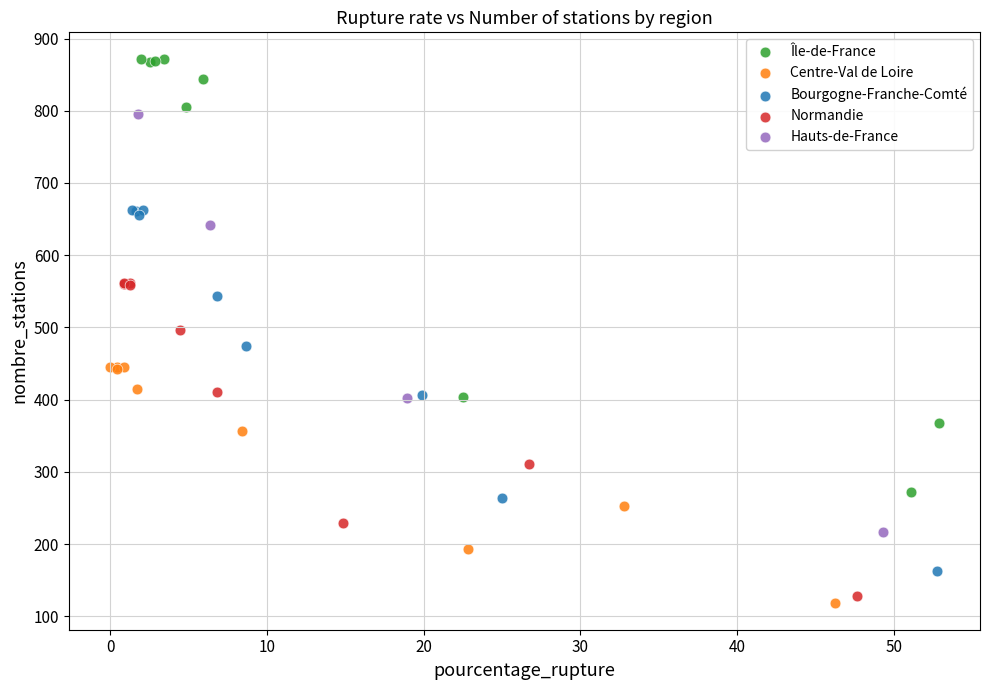

Which series reaches the minimum Y coordinate?

Centre-Val de Loire